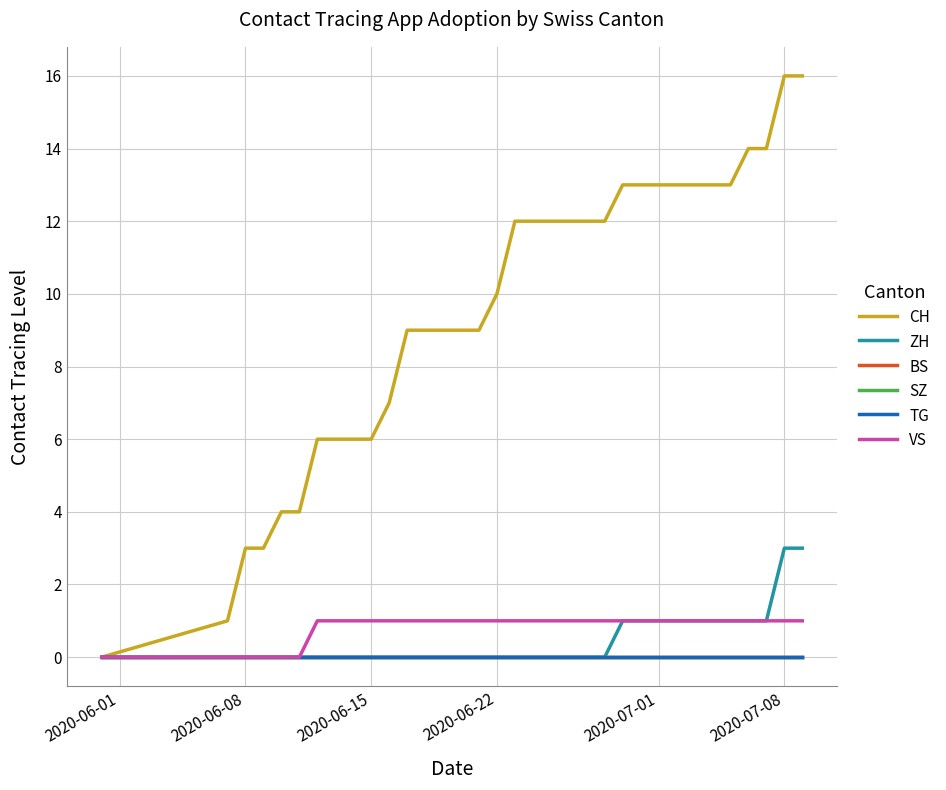

Reading right to left, transcribe all the data shown in this chart.

CH: 16	16	14	14	13	13	13	13	13	13	13	12	12	12	12	12	12	10	9	9	9	9	9	7	6	6	6	6	4	4	3	3	1	0
ZH: 3	3	1	1	1	1	1	1	1	1	1	0	0	0	0	0	0	0	0	0	0	0	0	0	0	0	0	0	0	0	0	0	0	0
BS: 0	0	0	0	0	0	0	0	0	0	0	0	0	0	0	0	0	0	0	0	0	0	0	0	0	0	0	0	0	0	0	0	0	0
SZ: 0	0	0	0	0	0	0	0	0	0	0	0	0	0	0	0	0	0	0	0	0	0	0	0	0	0	0	0	0	0	0	0	0	0
TG: 0	0	0	0	0	0	0	0	0	0	0	0	0	0	0	0	0	0	0	0	0	0	0	0	0	0	0	0	0	0	0	0	0	0
VS: 1	1	1	1	1	1	1	1	1	1	1	1	1	1	1	1	1	1	1	1	1	1	1	1	1	1	1	1	0	0	0	0	0	0